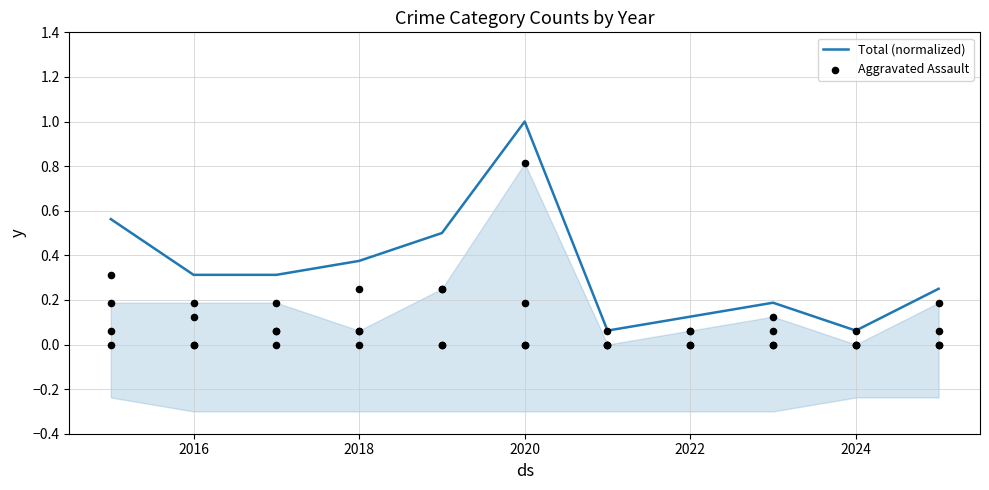

Which series has the largest Y range (max minus min)?

Total (normalized)